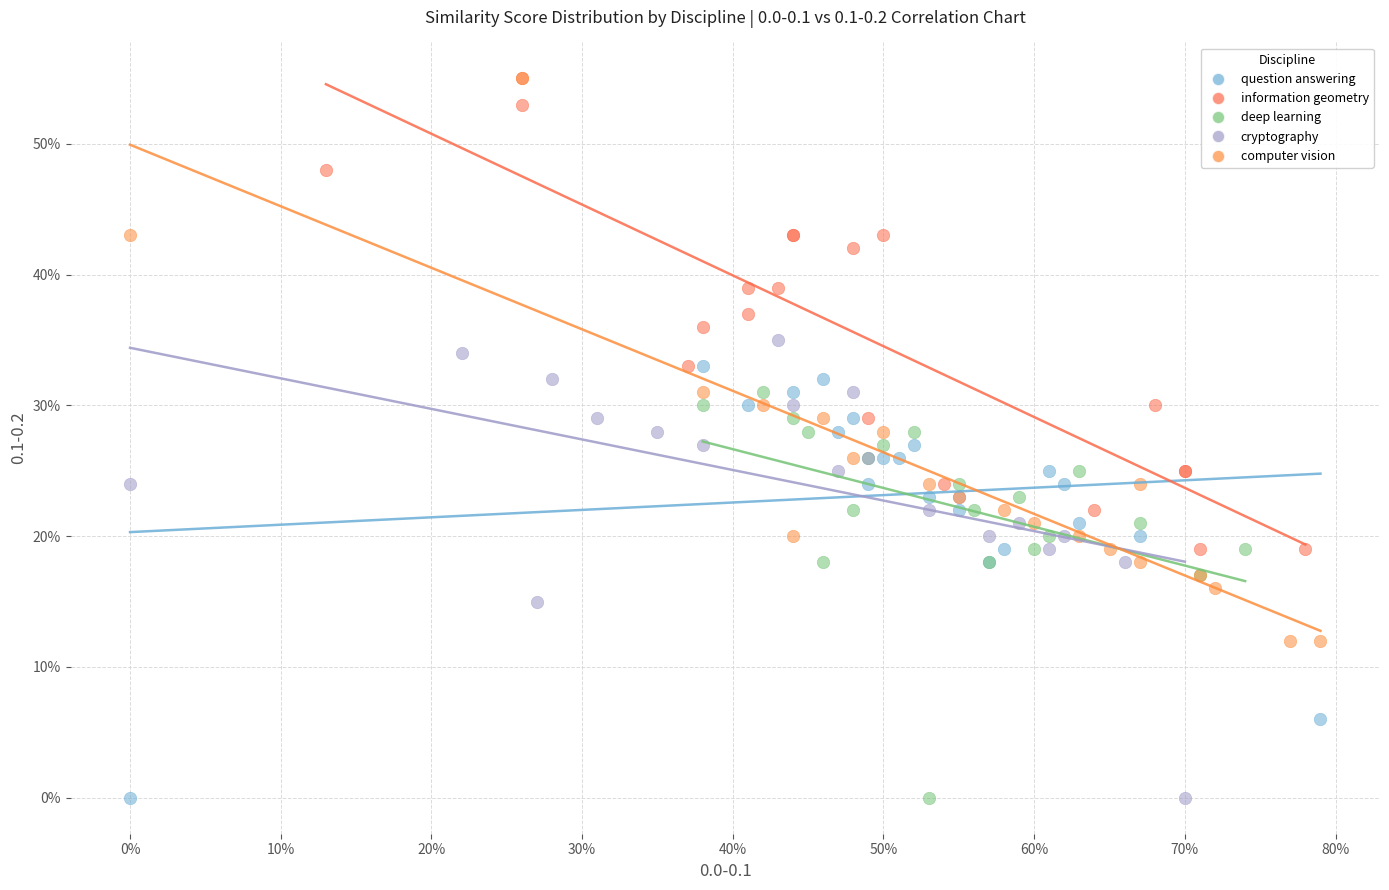

What are all the series names shown in the legend?

question answering, information geometry, deep learning, cryptography, computer vision